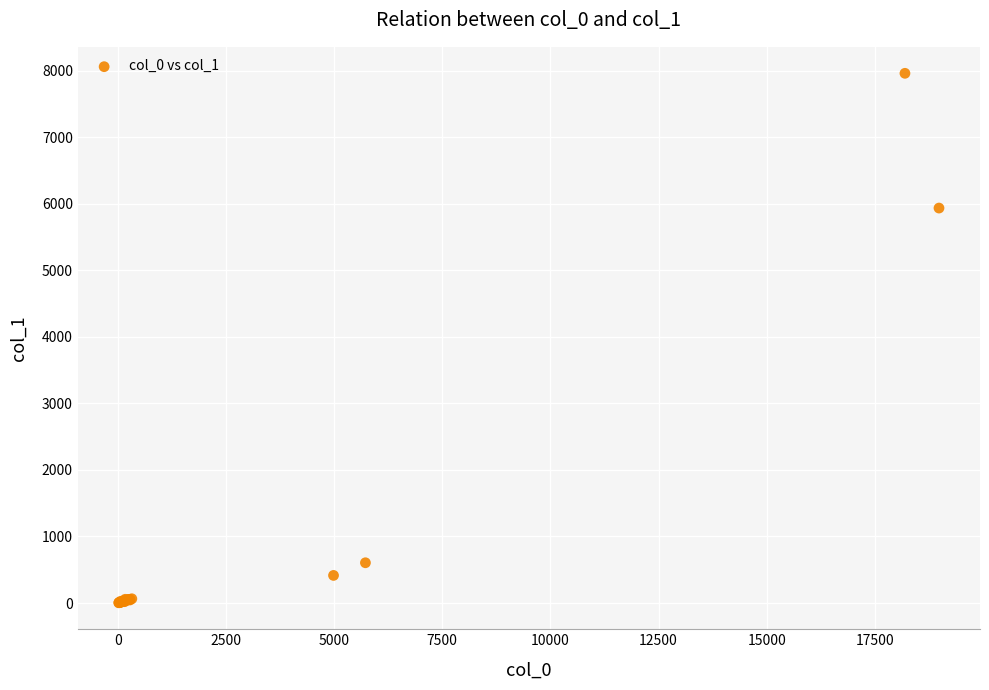

What Y value in the scatter plot is closest to 3983?

5937.7